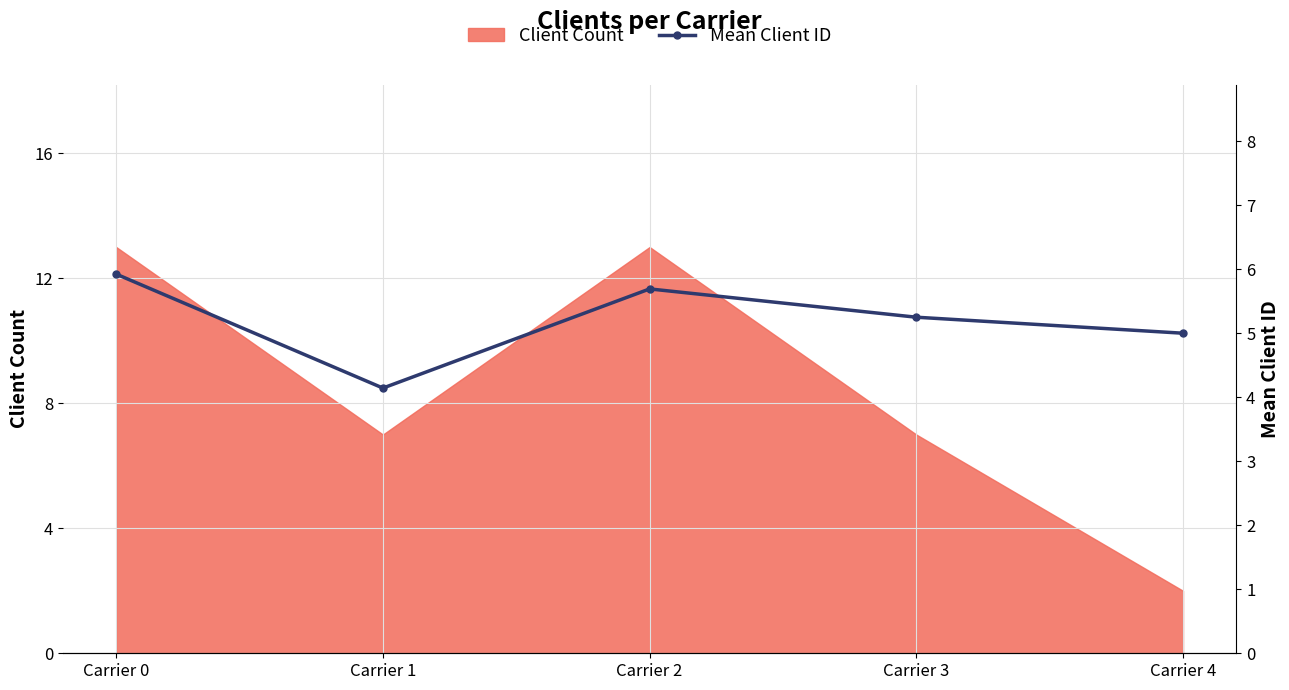

List the labels in order of value, smallest first.

Carrier 1, Carrier 4, Carrier 3, Carrier 2, Carrier 0